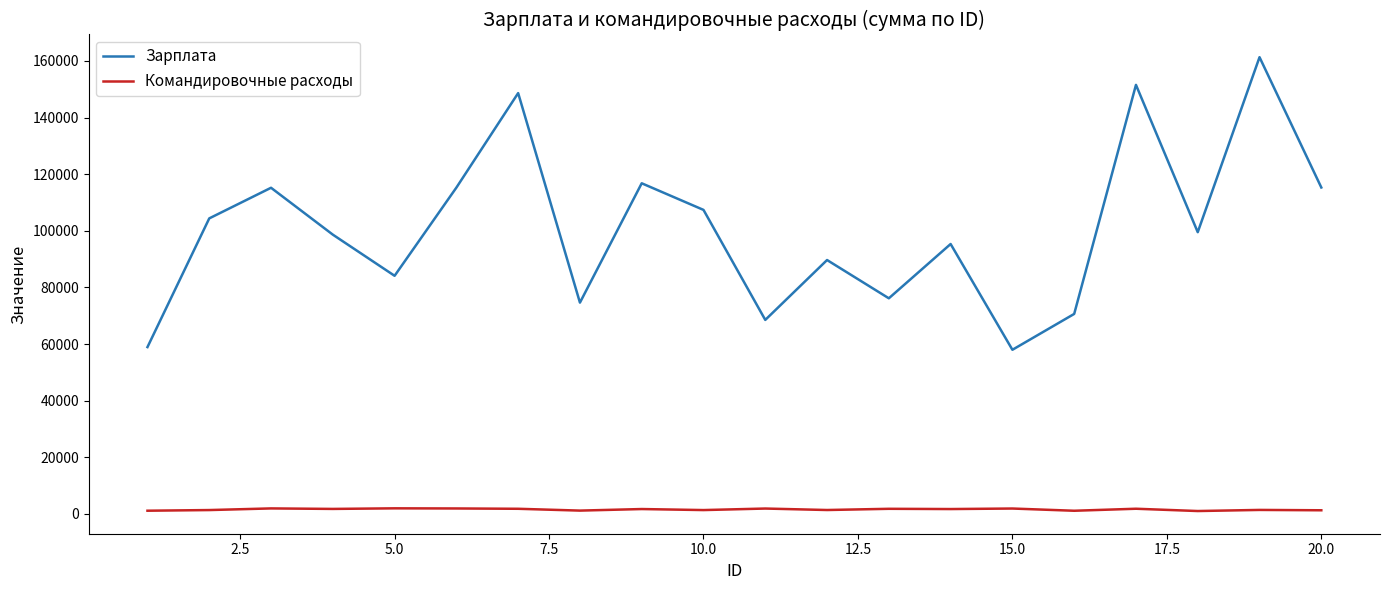

What is the maximum value for Командировочные расходы?

1991